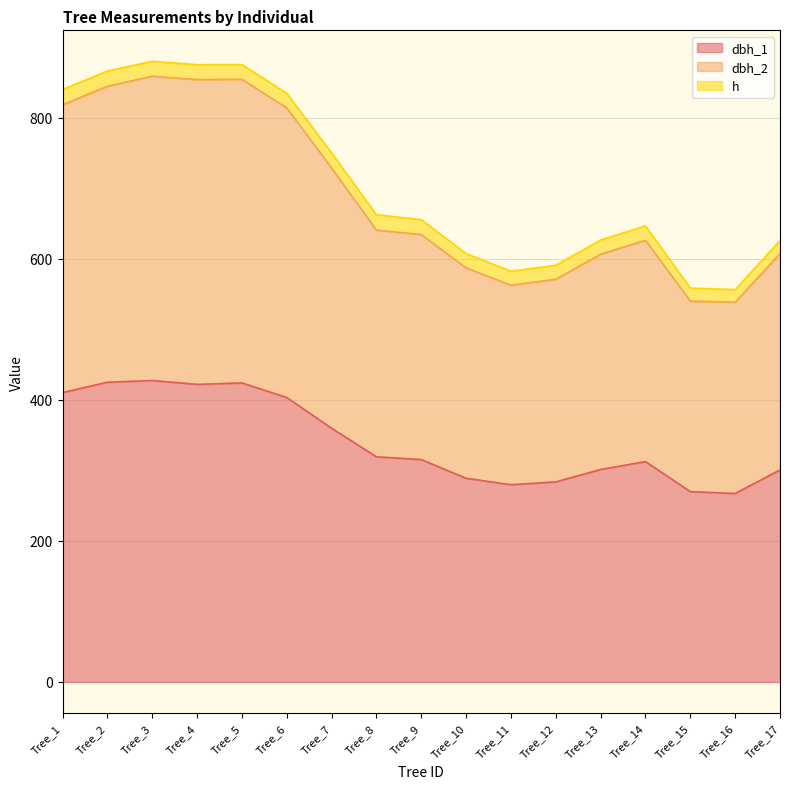

Rank the categories by h value from lowest to highest.

Tree_15, Tree_16, Tree_17, Tree_11, Tree_13, Tree_3, Tree_12, Tree_5, Tree_6, Tree_9, Tree_10, Tree_7, Tree_1, Tree_4, Tree_2, Tree_14, Tree_8